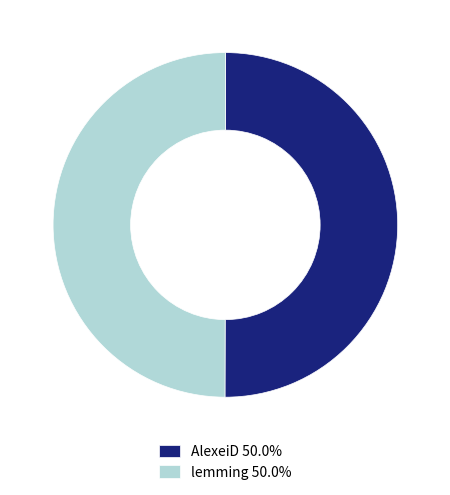

Approximately how many times larger is the value at AlexeiD compared to lemming?

1.0